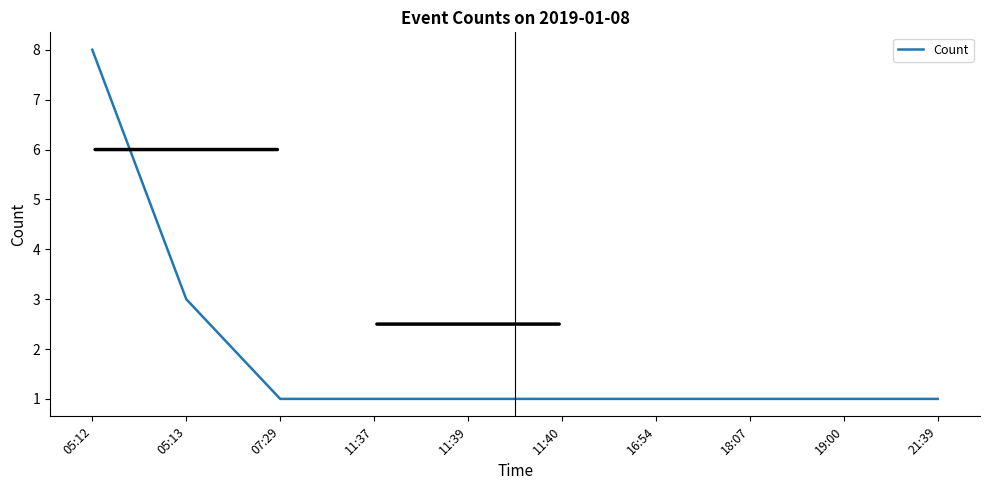

How many values are between 1 and 2?

8